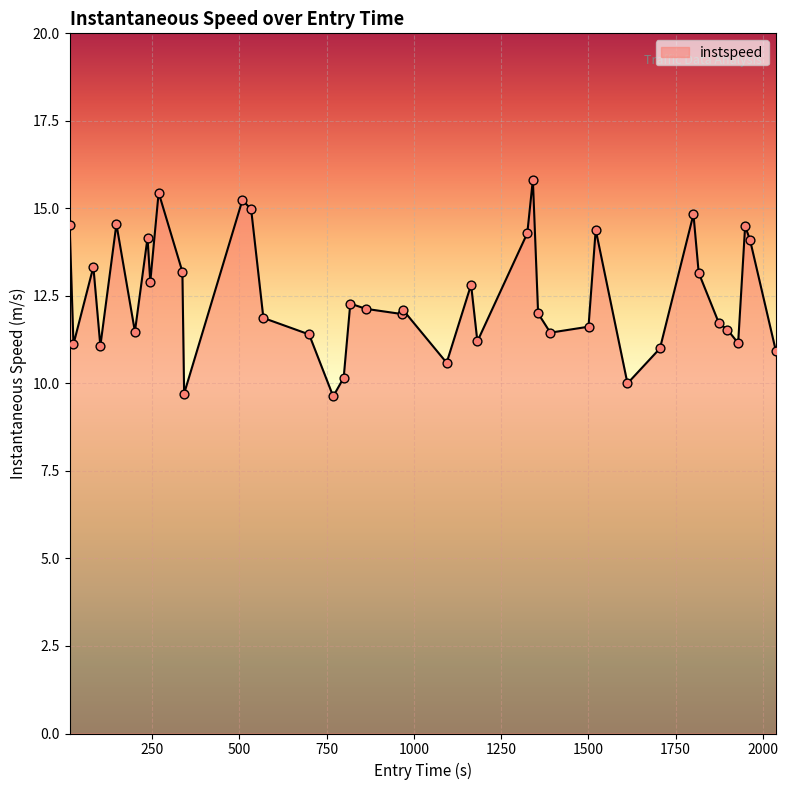

What is the greatest value displayed?

15.8